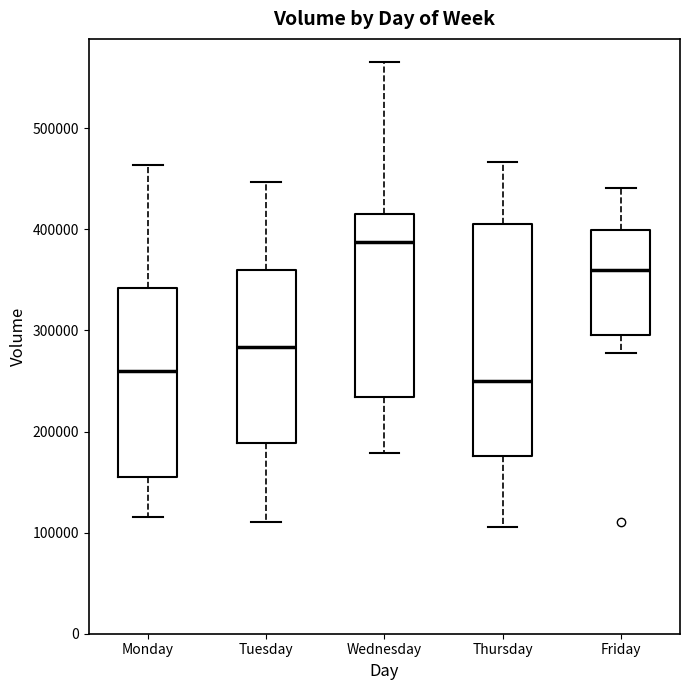

Which box has the highest median line?

Wednesday